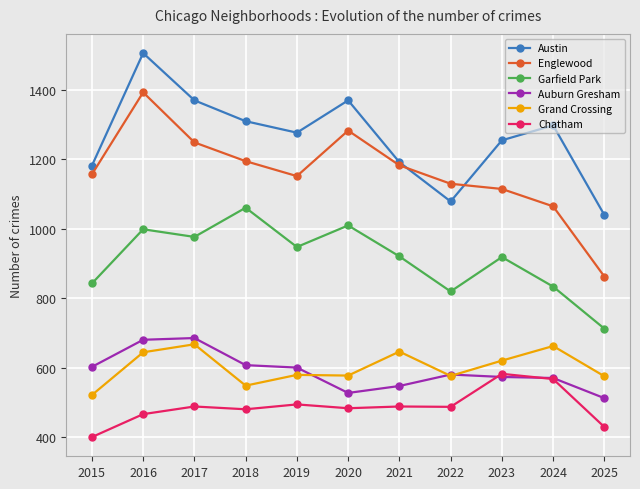

What is the total value across all series at 2025?

4135